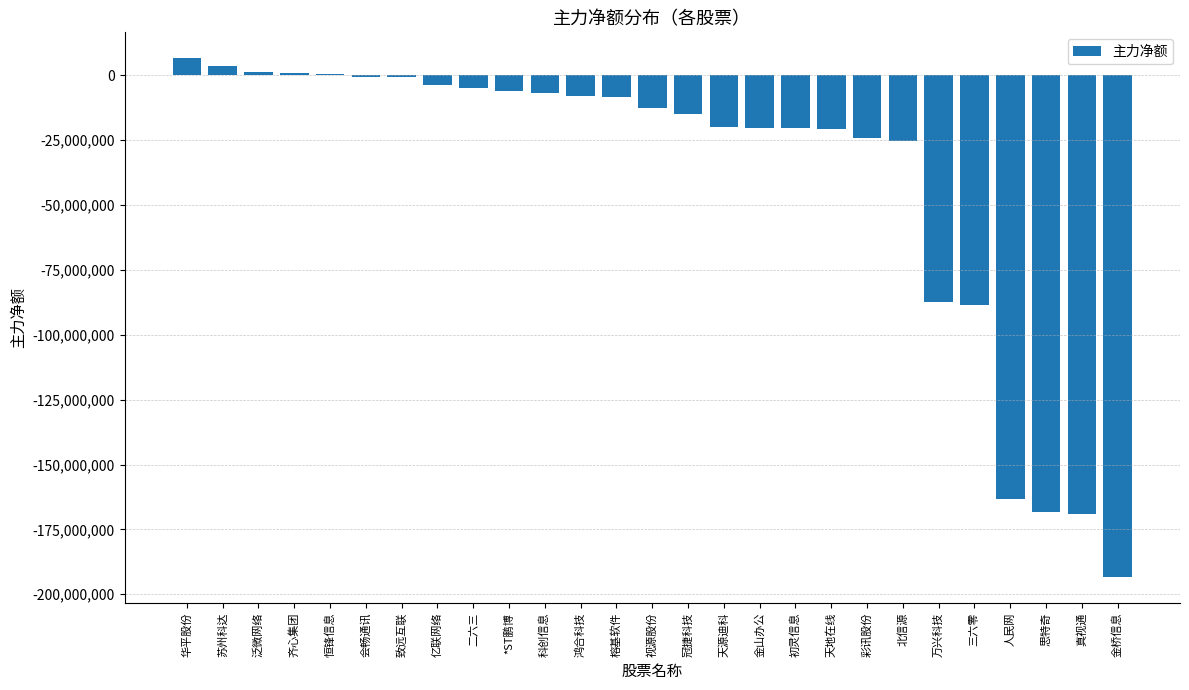

The chart shows a value of -193468407 at 金桥信息. True or false?

True